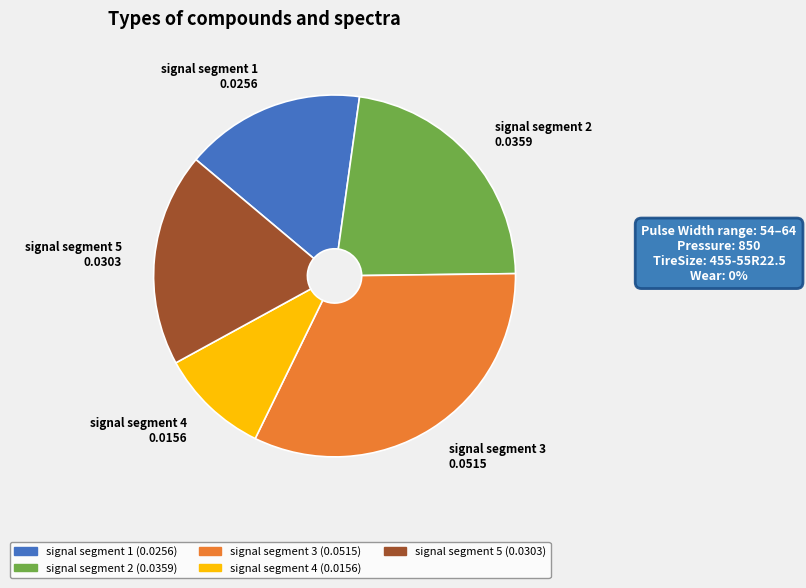

Is there a majority slice in this chart?

No